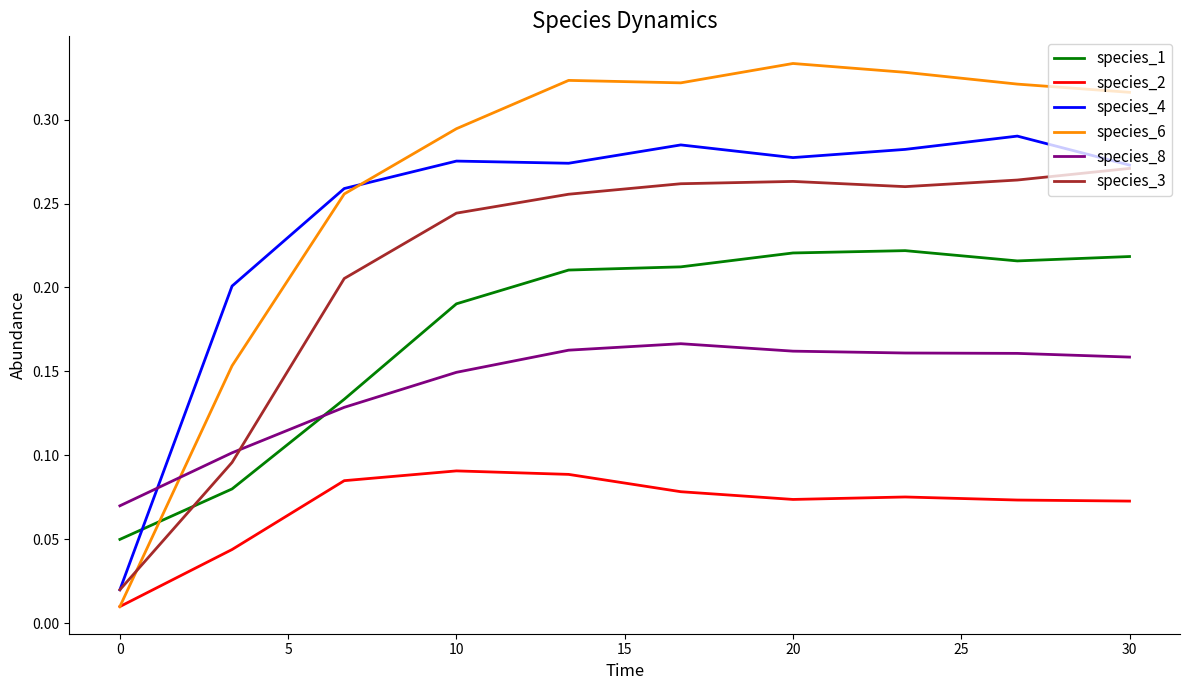

List the series in order of their peak value, lowest first.

species_2, species_8, species_1, species_3, species_4, species_6